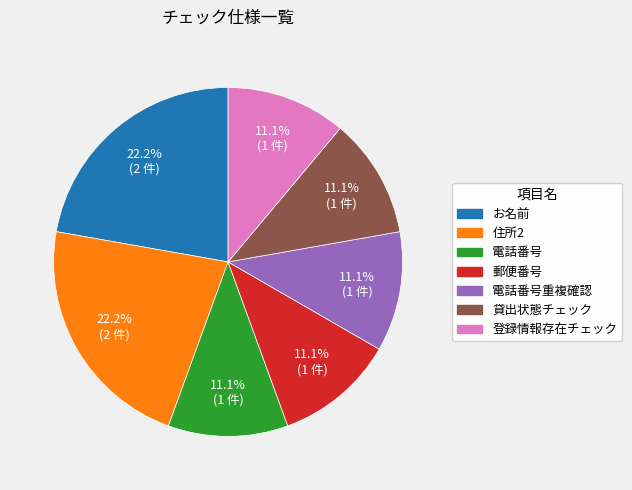

How many segments does this pie chart have?

7